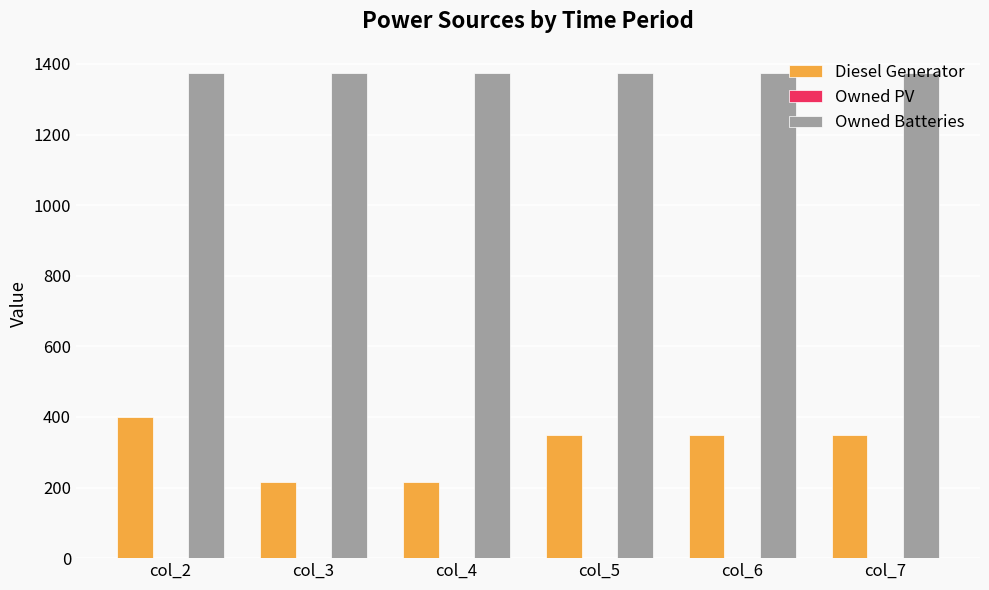

How many bars are there in each group?

2